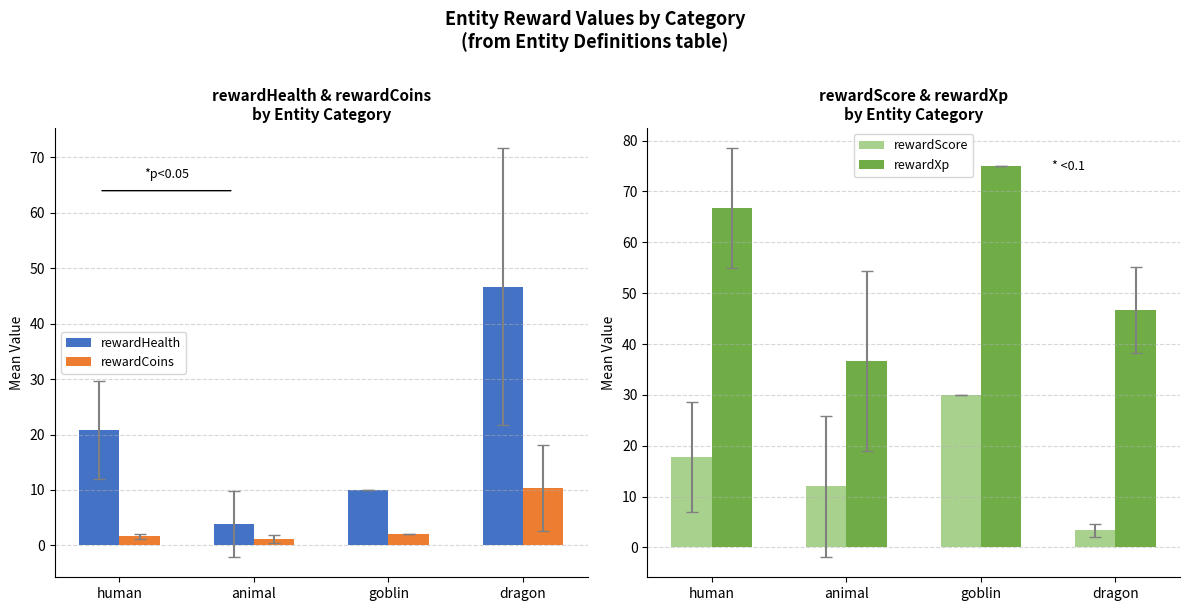

Reading left to right, list all the values displayed in this chart.

rewardHealth: 20.8	3.9	10.0	46.7
rewardCoins: 1.7	1.1	2.0	10.3
rewardScore: 17.8	12.0	30.0	3.3
rewardXp: 66.7	36.7	75.0	46.7